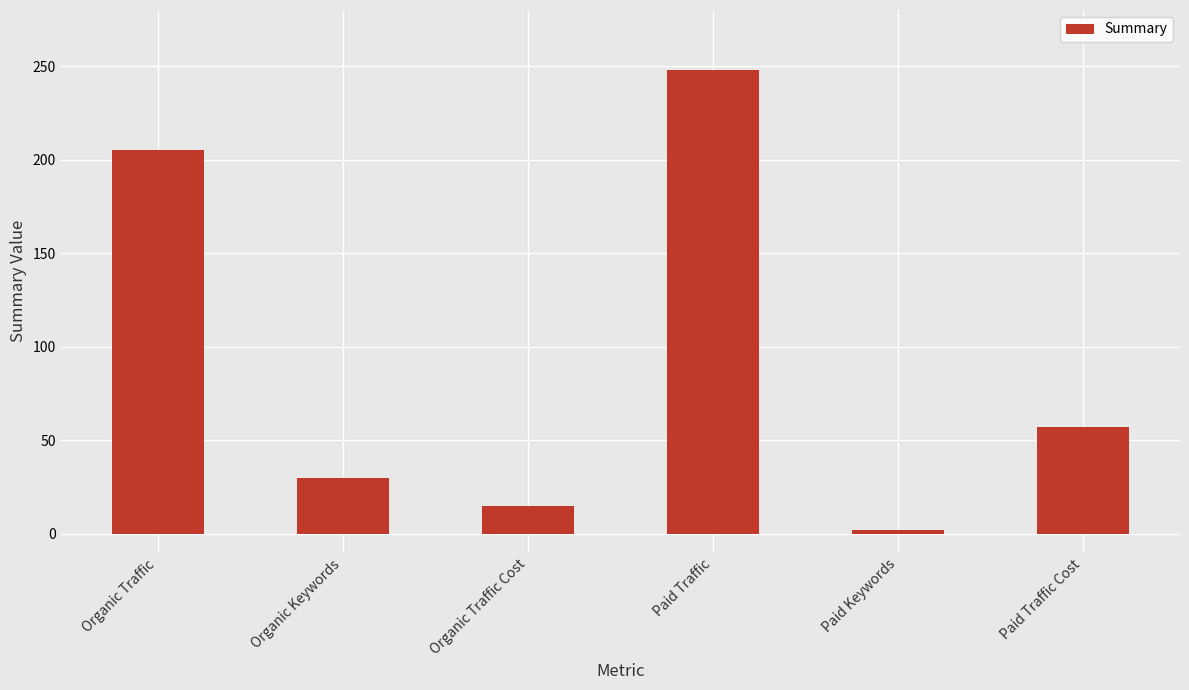

What is the maximum value shown in the chart?

248